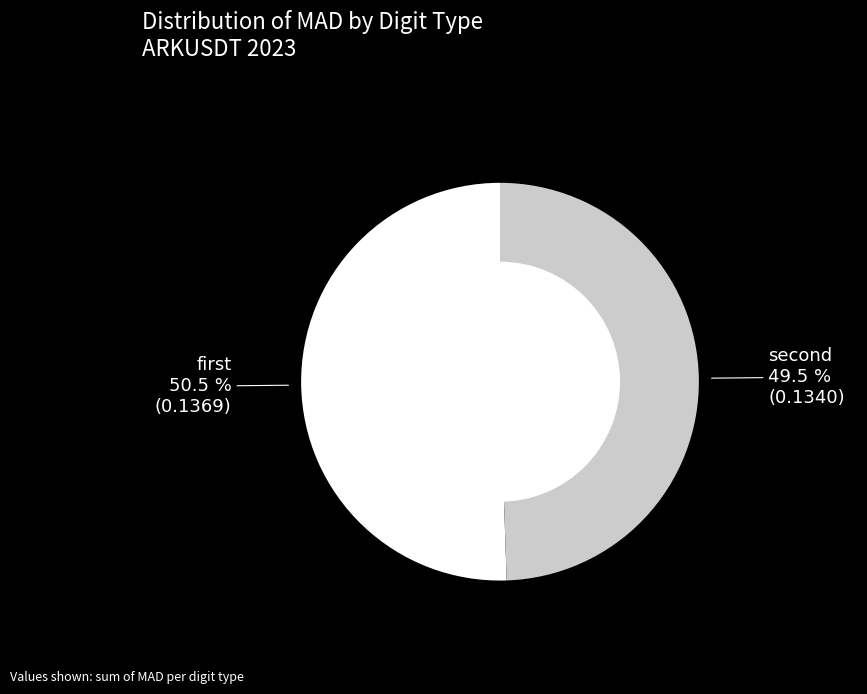

Is there a majority slice in this chart?

Yes